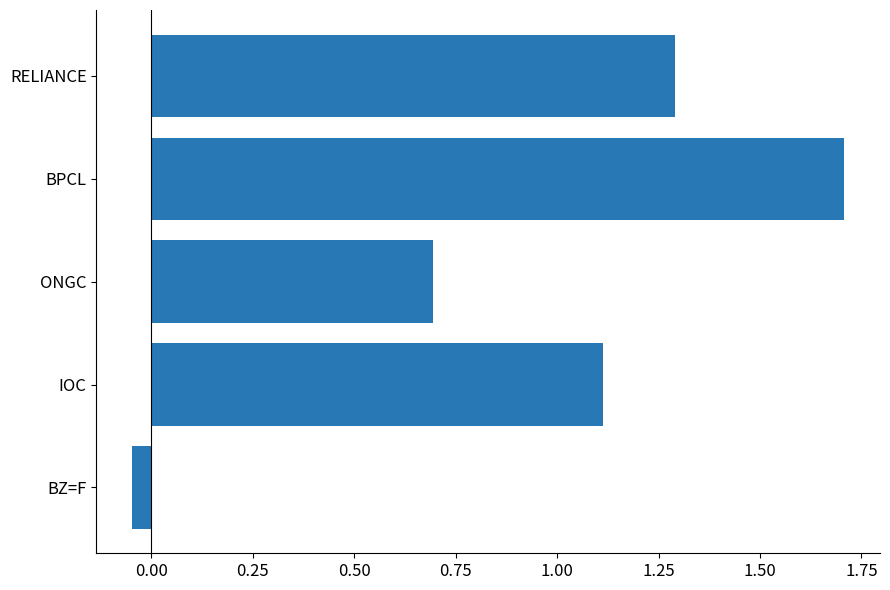

Are the bars grouped side by side (vs. stacked)?

No